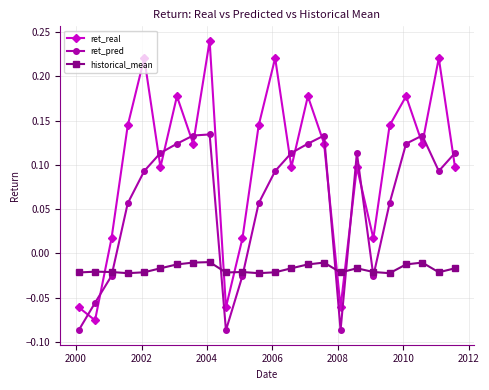

List the series in order of their peak value, lowest first.

historical_mean, ret_pred, ret_real